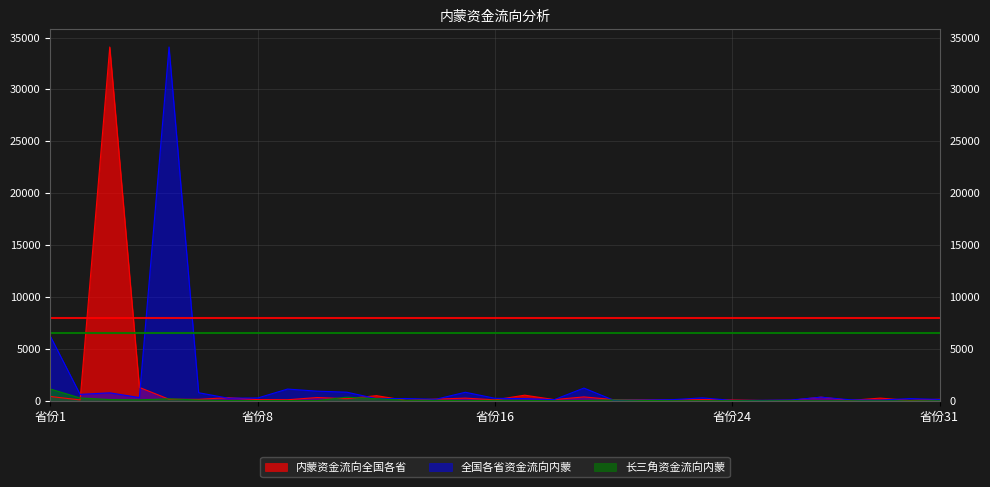

Which has a higher value, 甘肃 or 四川?

四川